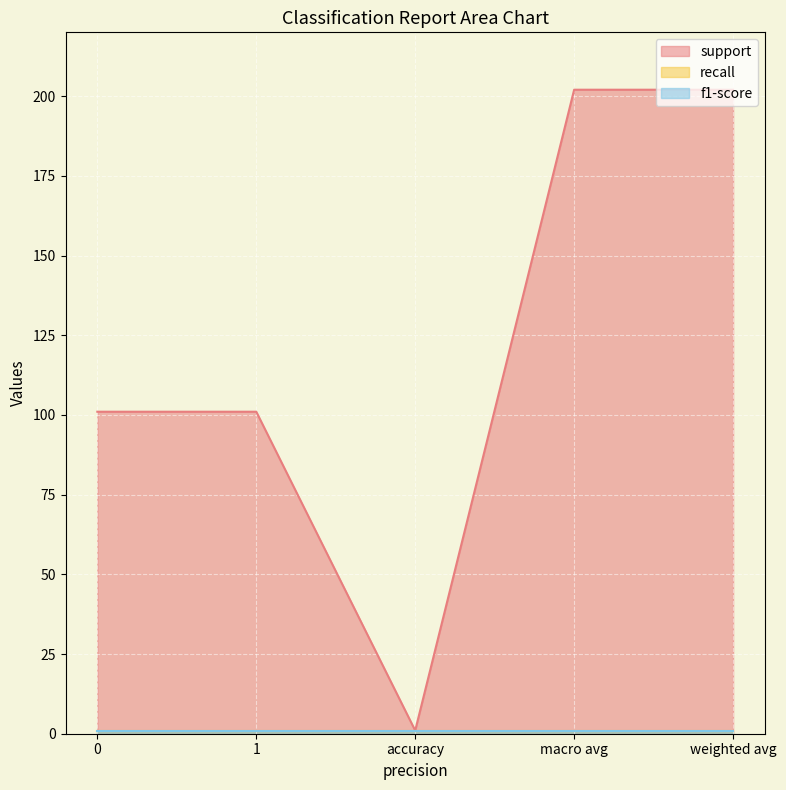

What is the spread (max minus min) of values at weighted avg?

201